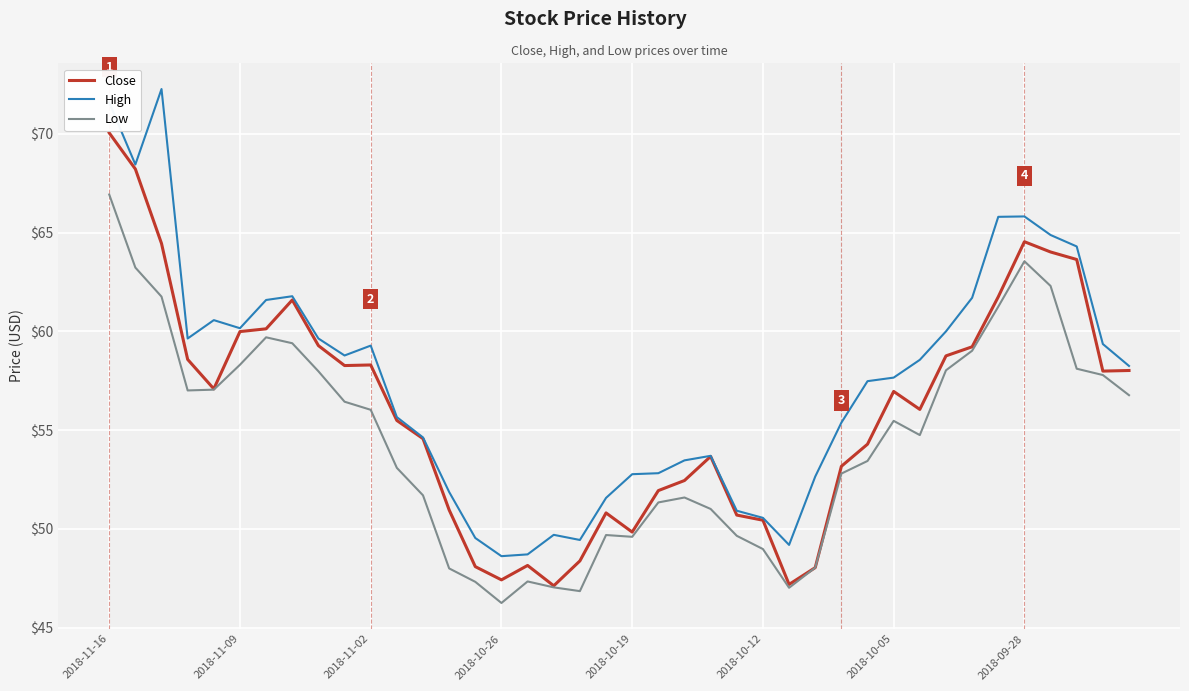

Rank the series by their maximum value, from highest to lowest.

High, Close, Low